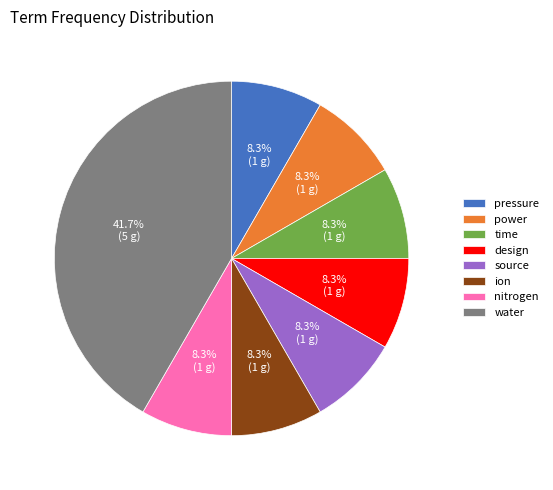

The source slice represents 8% of the pie. True or false?

True